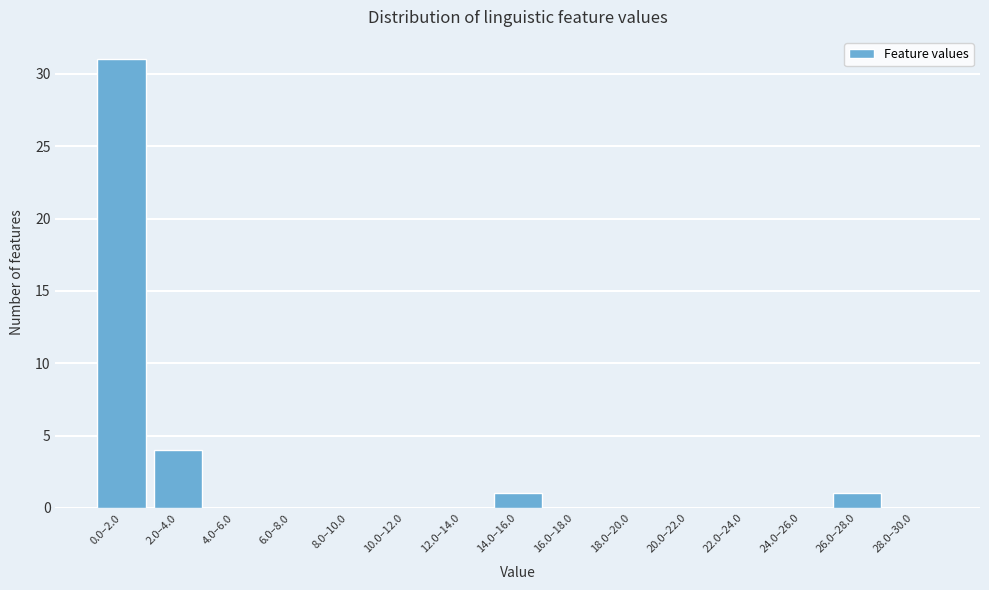

Reading right to left, list all the values displayed in this chart.

28.0–30.0=0	26.0–28.0=1	24.0–26.0=0	22.0–24.0=0	20.0–22.0=0	18.0–20.0=0	16.0–18.0=0	14.0–16.0=1	12.0–14.0=0	10.0–12.0=0	8.0–10.0=0	6.0–8.0=0	4.0–6.0=0	2.0–4.0=4	0.0–2.0=31